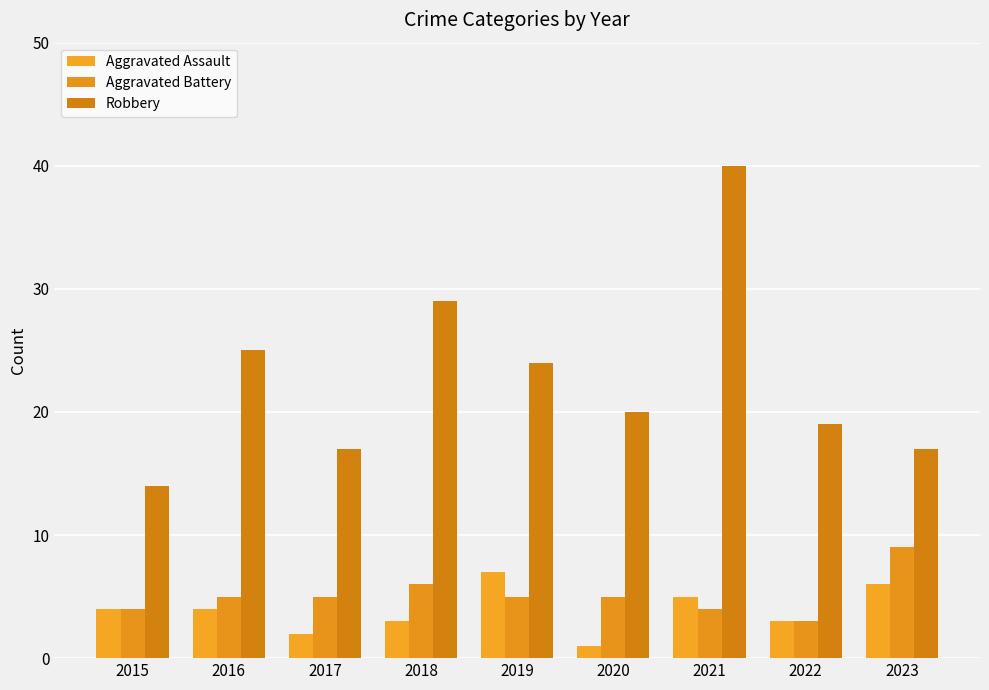

What is the minimum value shown in the chart?

1